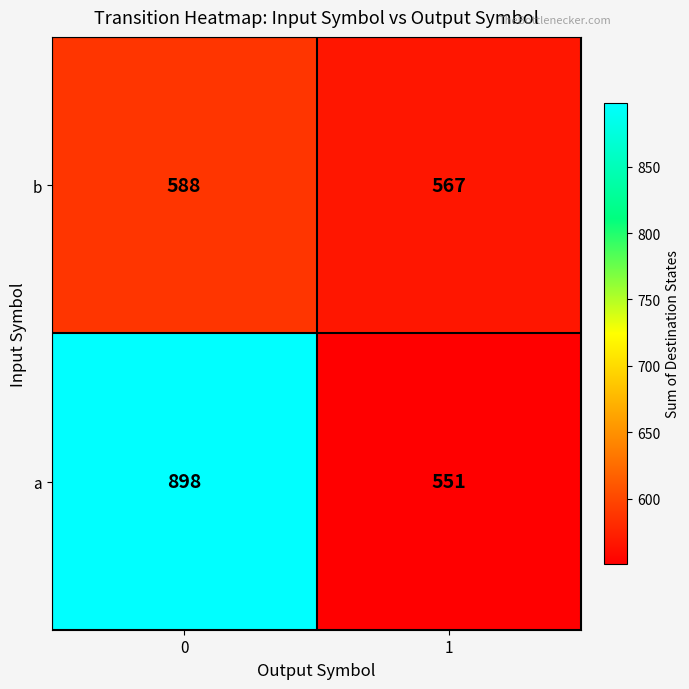

Which category has the lowest value across all series?

1